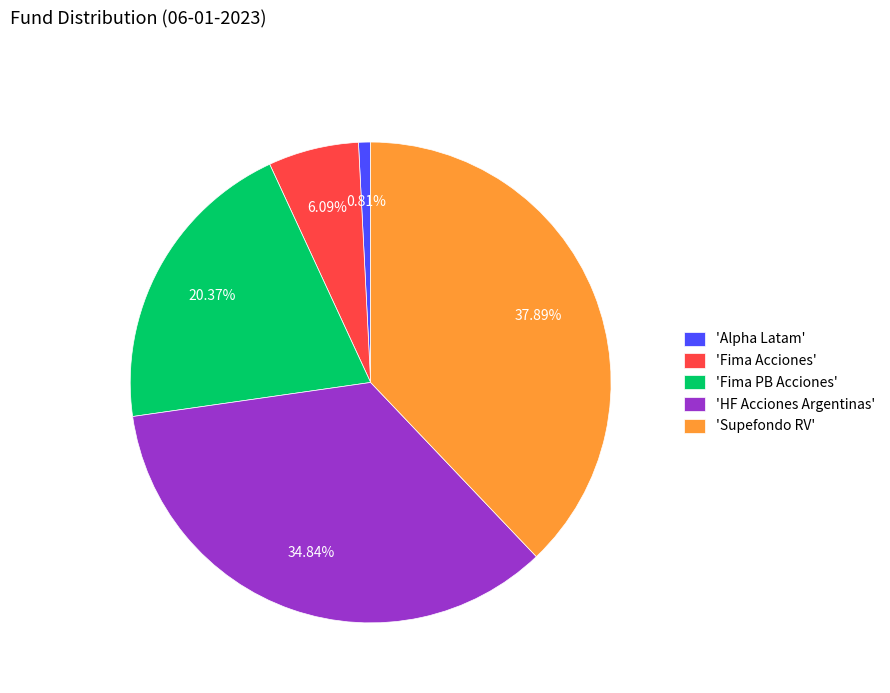

Which has a higher value, 'Alpha Latam' or 'Fima Acciones'?

'Fima Acciones'